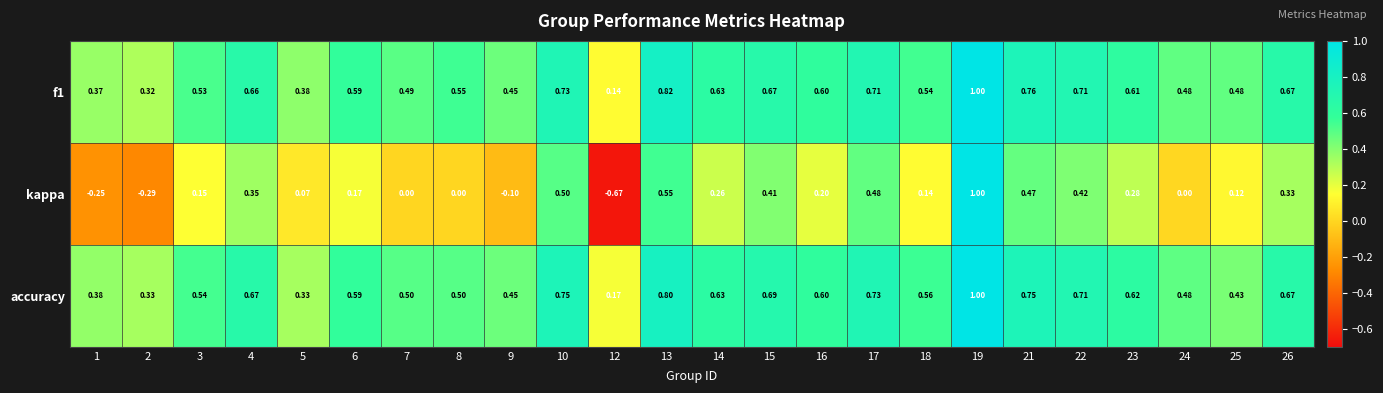

Which label corresponds to the largest value in the chart?

19